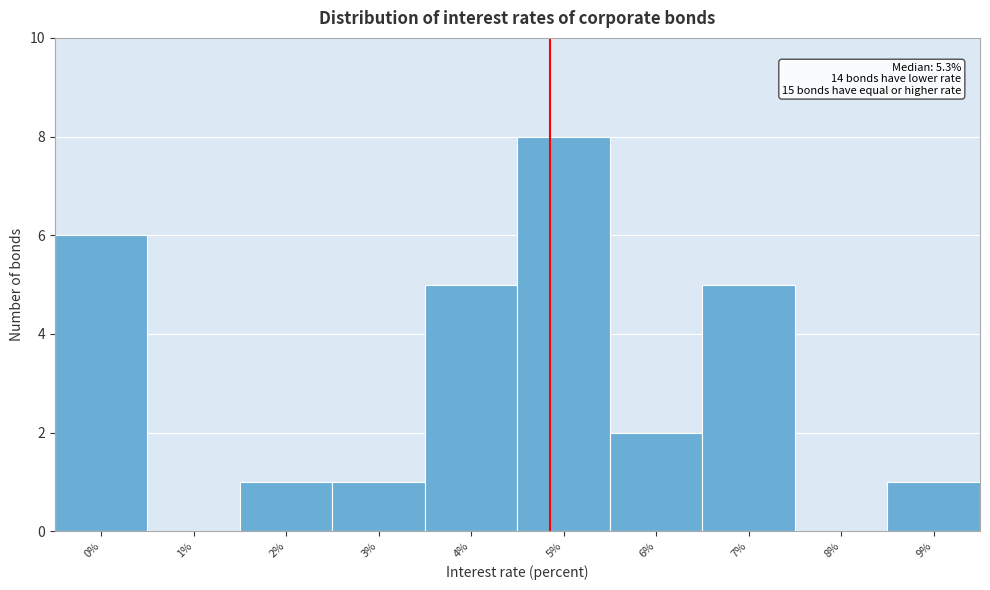

Reading right to left, transcribe all the data shown in this chart.

9%=1	8%=0	7%=5	6%=2	5%=8	4%=5	3%=1	2%=1	1%=0	0%=6